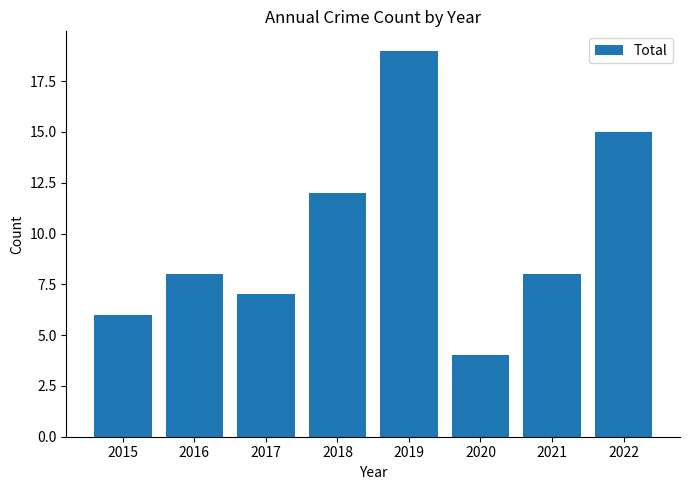

Reading right to left, transcribe all the data shown in this chart.

2022=15	2021=8	2020=4	2019=19	2018=12	2017=7	2016=8	2015=6